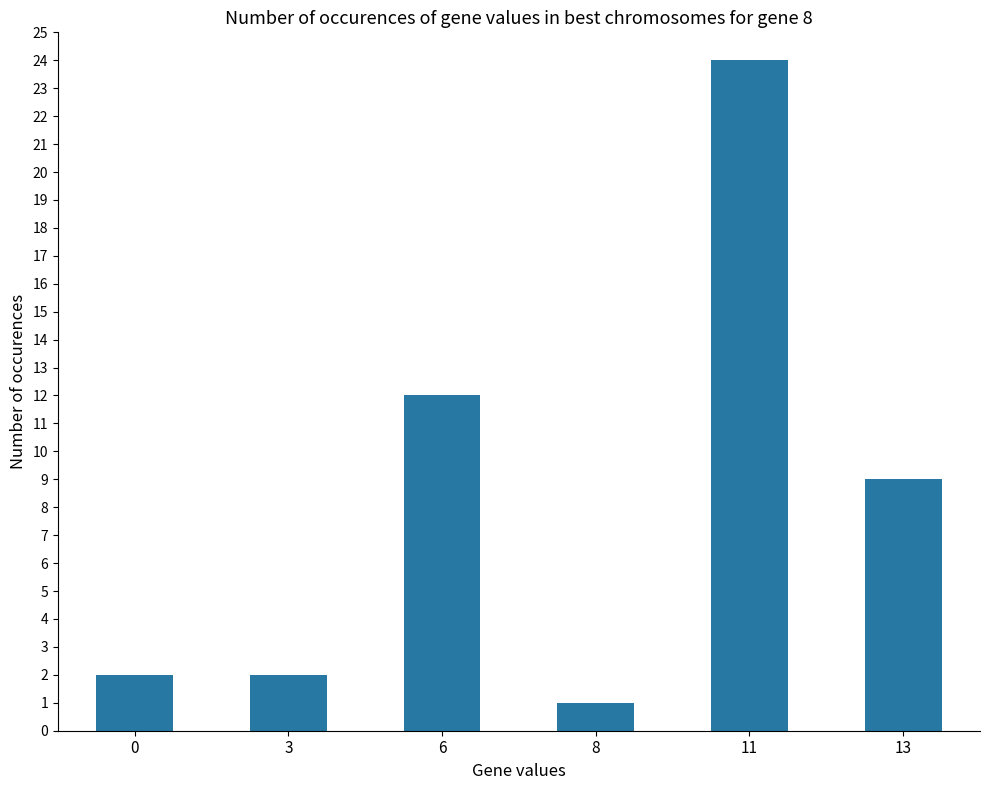

What is the maximum value shown in the chart?

24